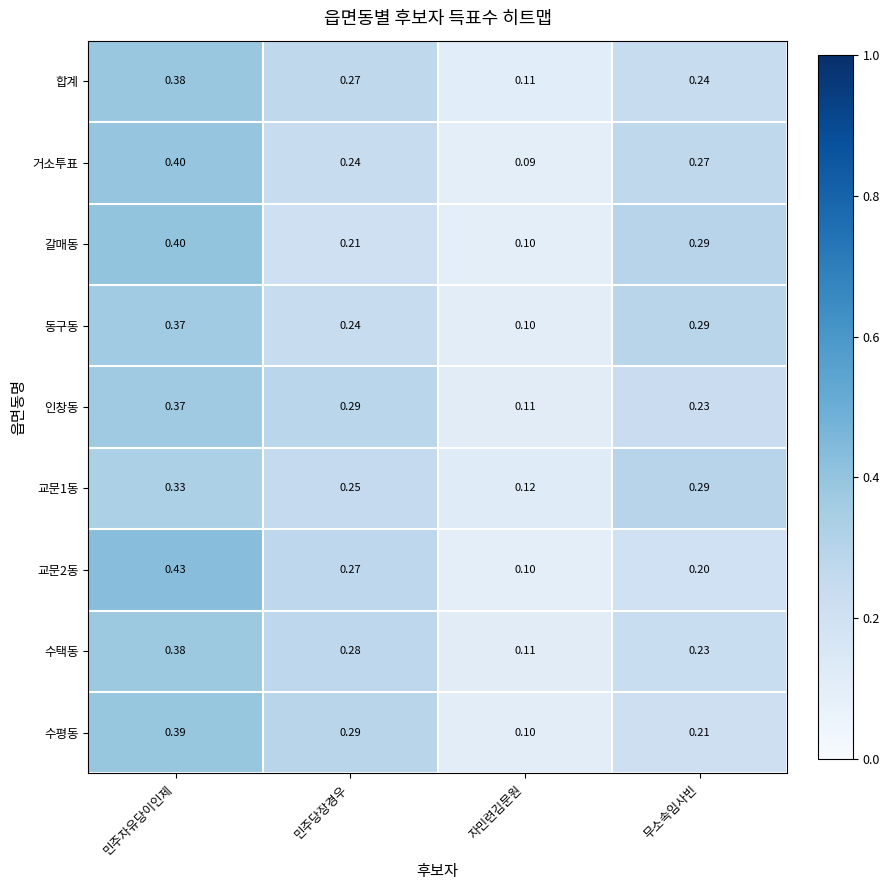

At which label is 합계 closest to 0?

자민련김문원